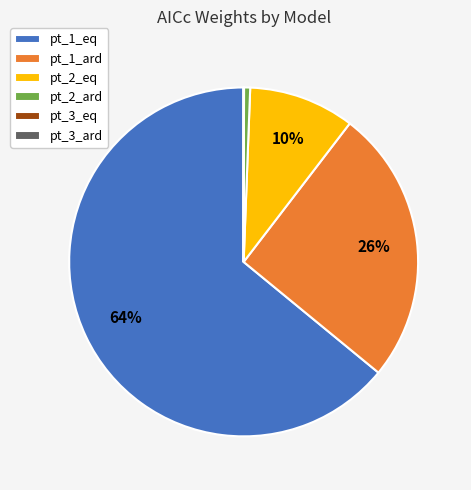

Between pt_1_ard and pt_1_eq, which is larger?

pt_1_eq